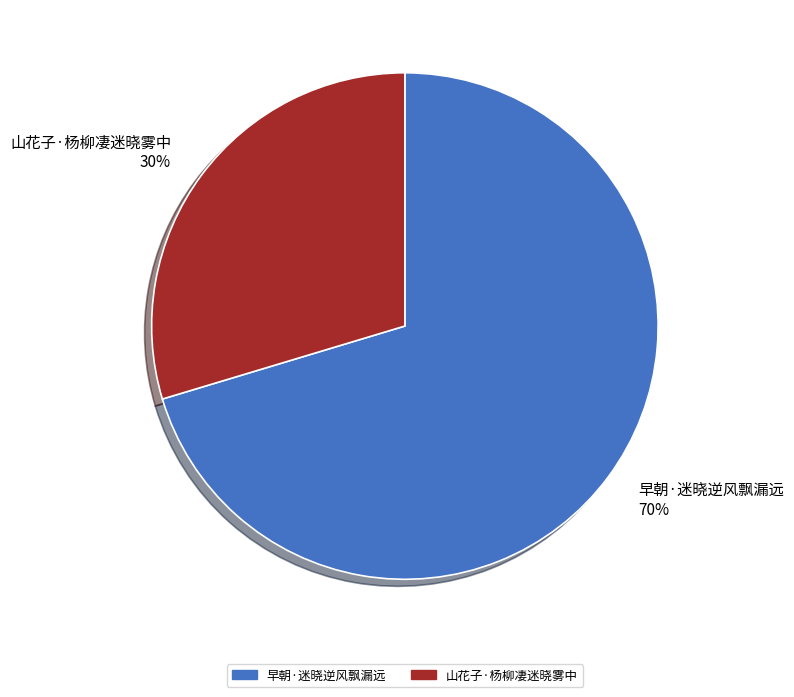

Which has a higher value, 早朝·迷晓逆风飘漏远 or 山花子·杨柳凄迷晓雾中?

早朝·迷晓逆风飘漏远